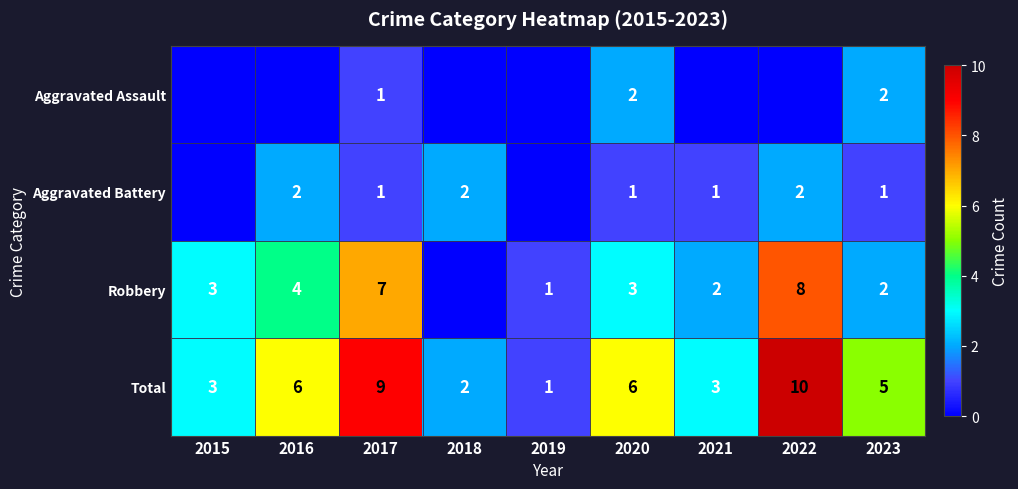

What is the spread (max minus min) of values at 2020?

5